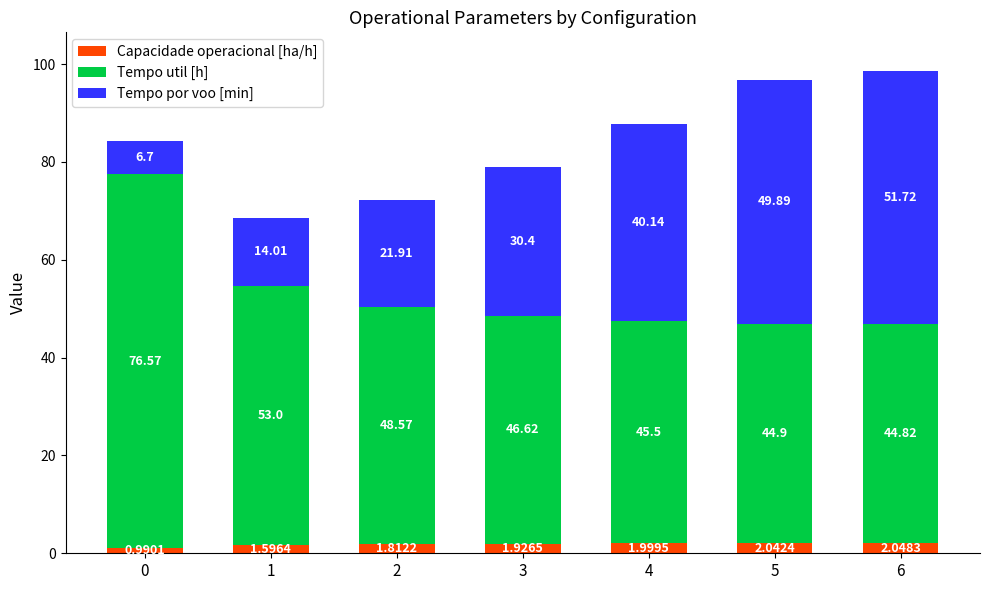

What is the total value across all series at 1?

68.6